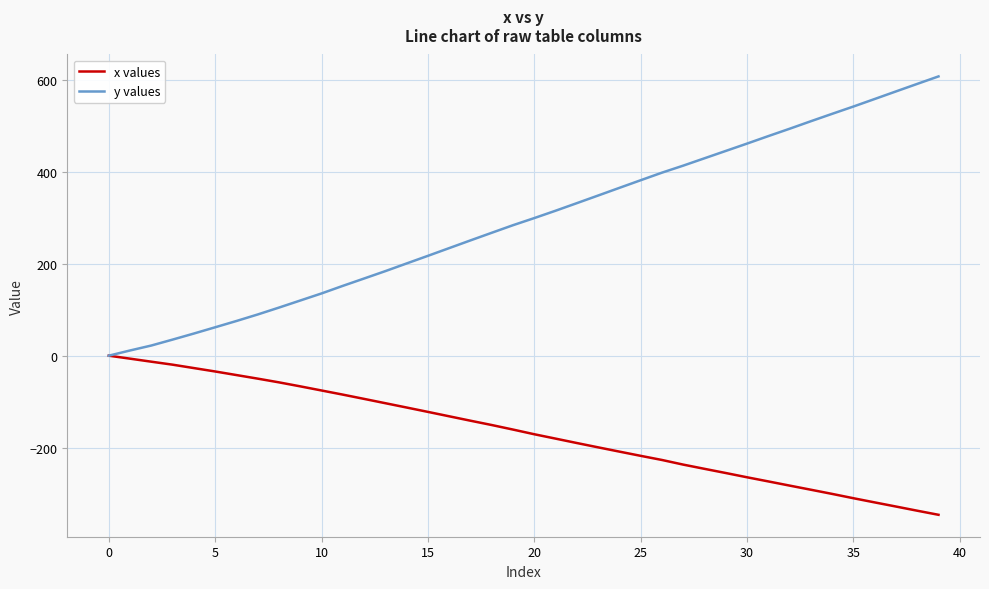

What is the highest value of the y values series?

608.1